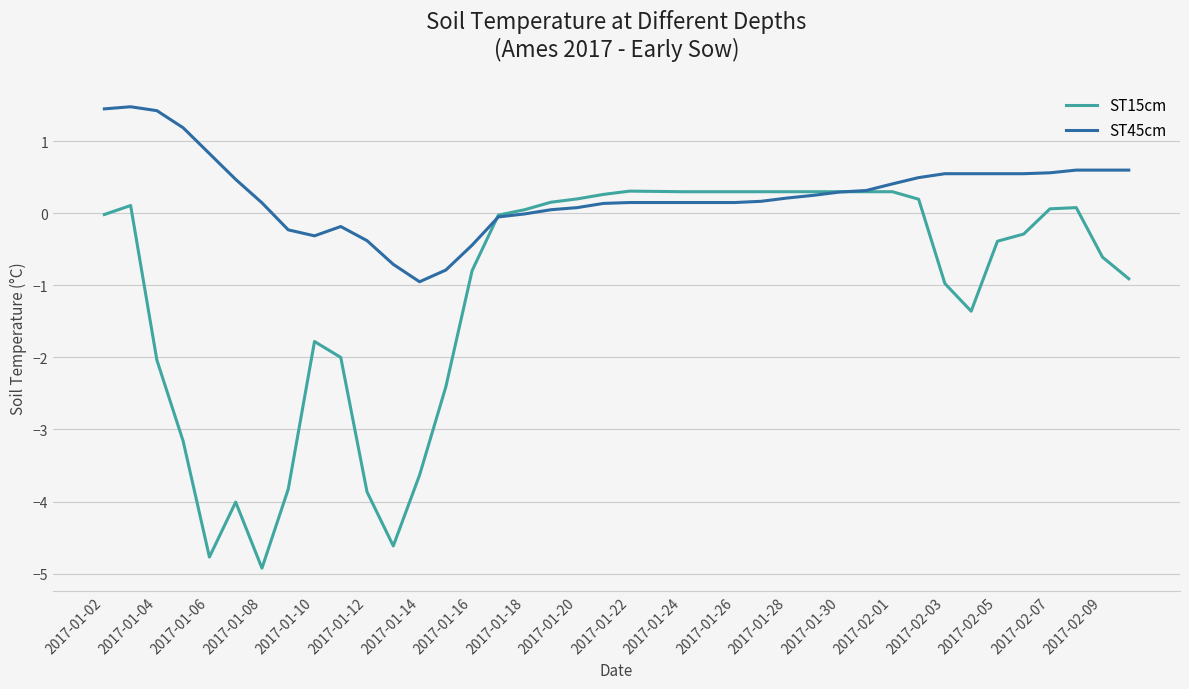

Which series has the largest range (max minus min)?

ST15cm